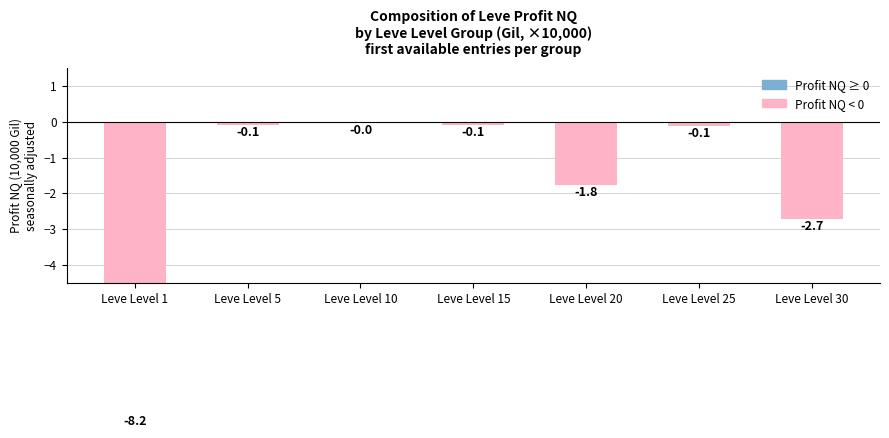

What is the change in value from Leve Level 1 to Leve Level 20?

+6.4